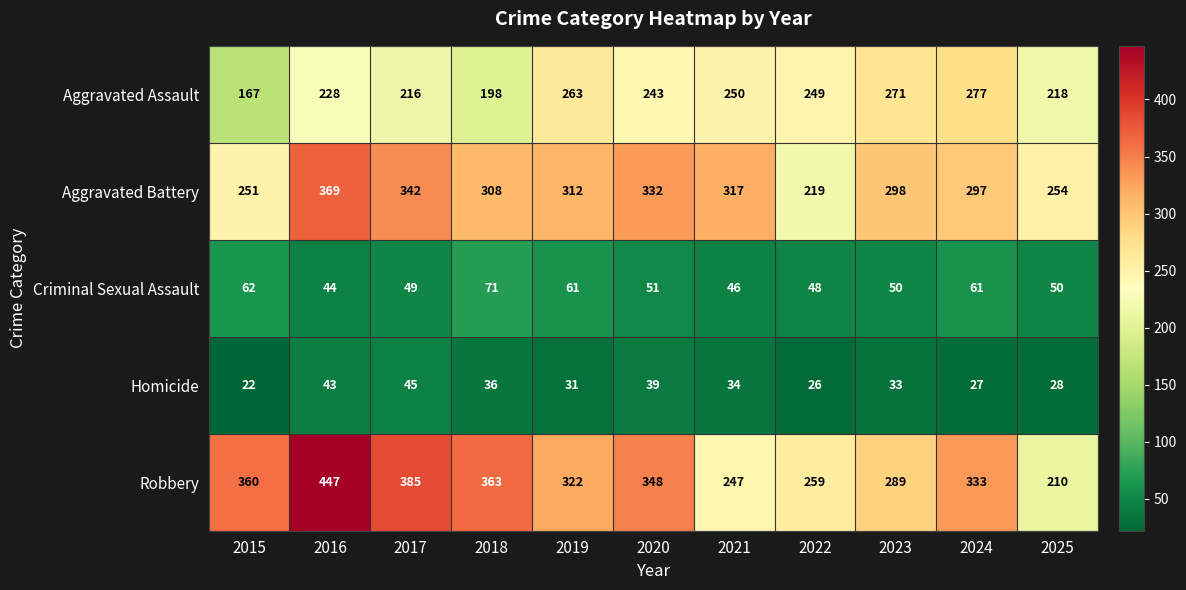

Which category has the lowest value across all series?

2015